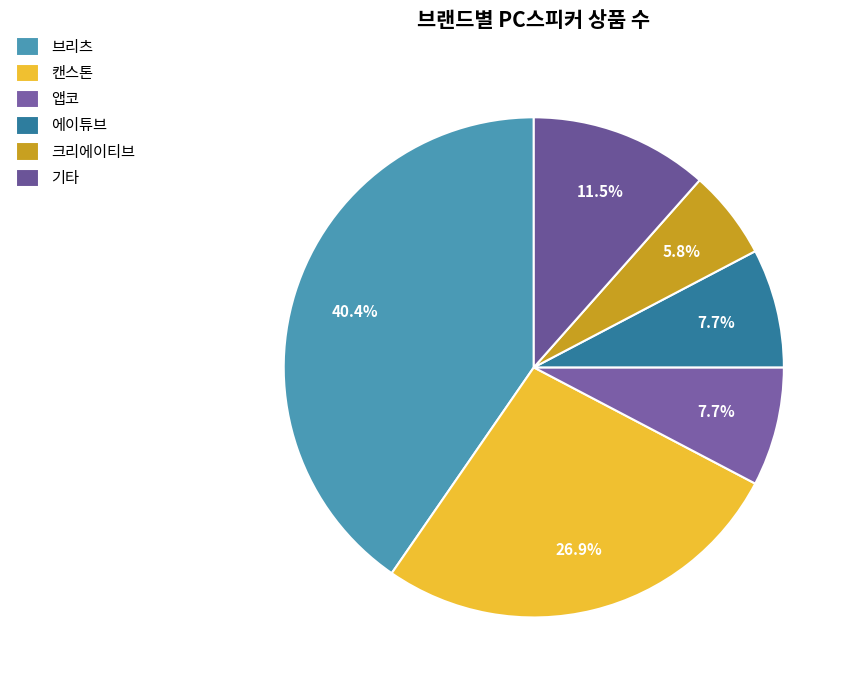

What percentage is NOT represented by 앱코?

92.3%